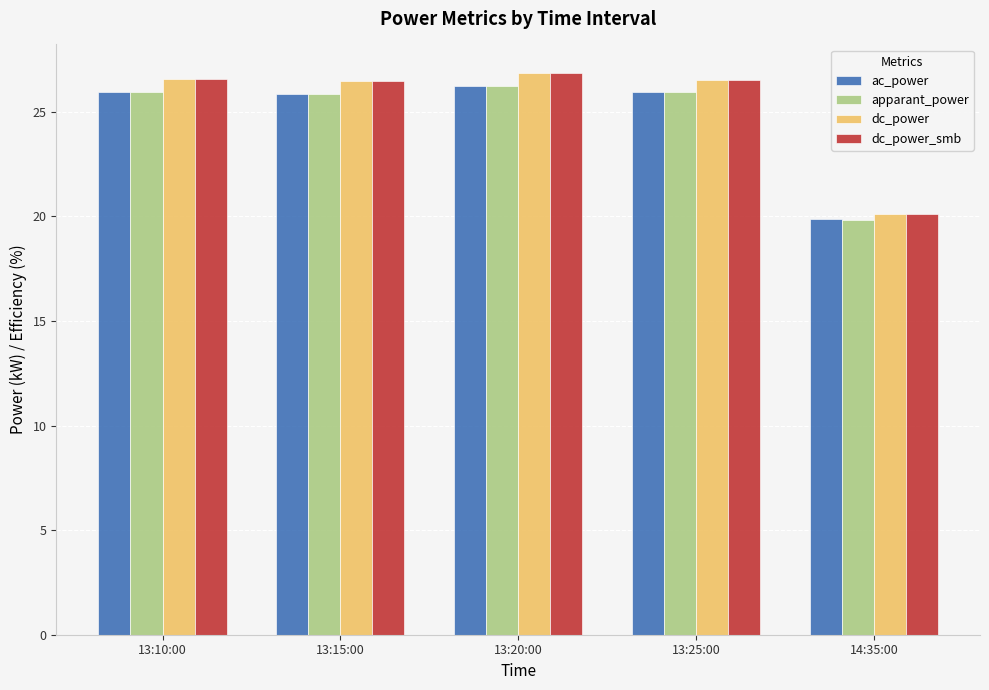

The value of dc_power at 13:15:00 is 45.0. True or false?

False